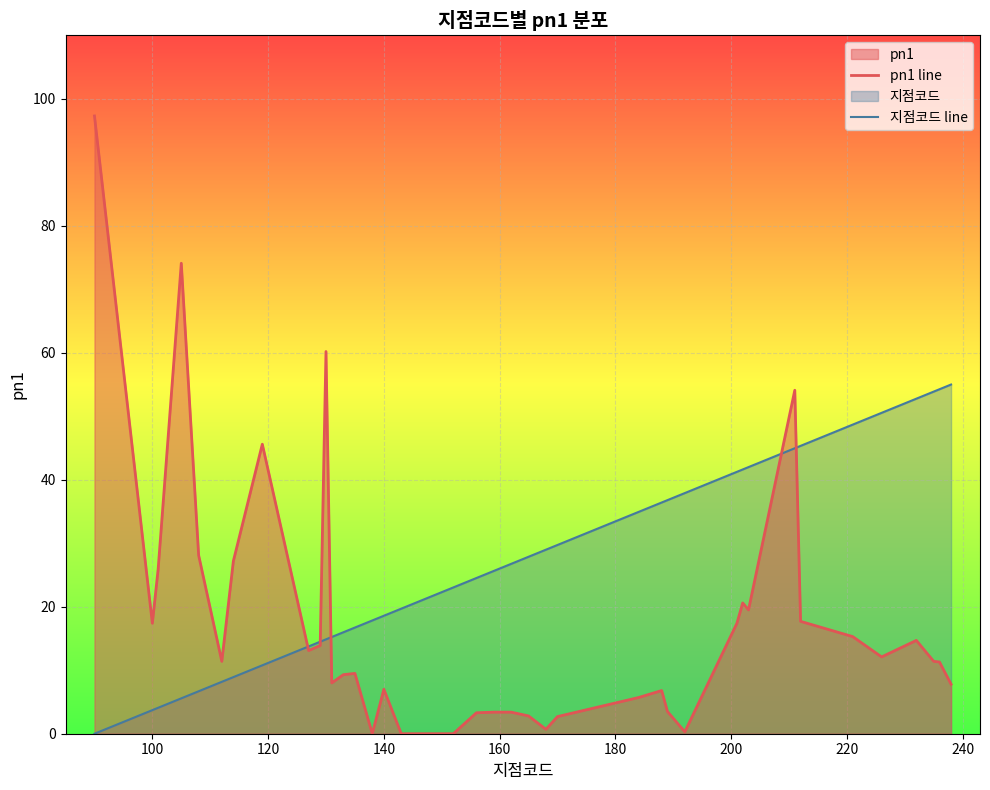

Is it true that pn1 line equals 17.4 at 100?

True